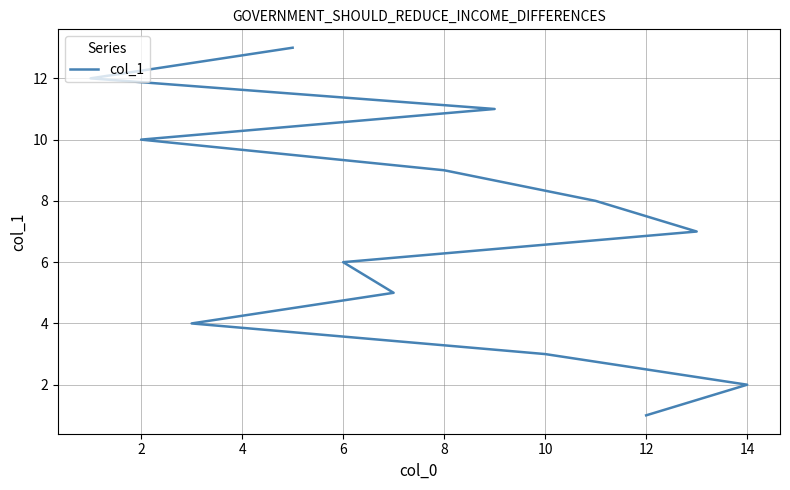

Does the chart have visible grid lines?

Yes